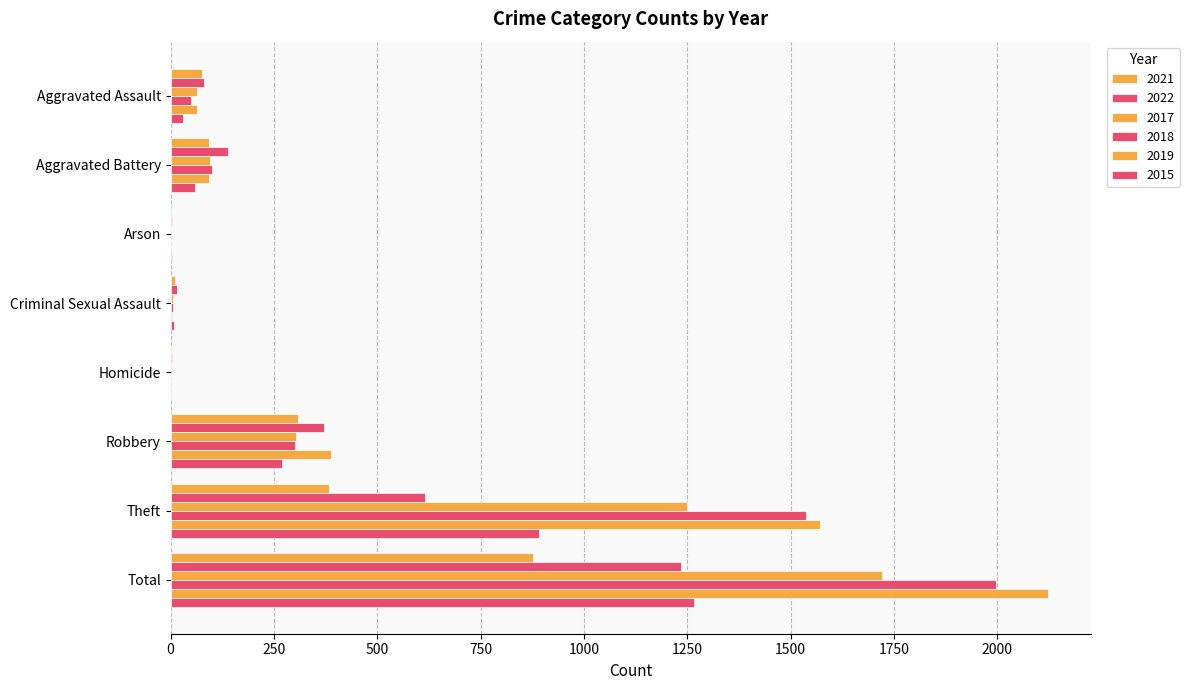

Reading left to right, extract all data points from this chart.

2021: 75	93	1	11	3	309	384	878
2022: 82	139	3	16	4	372	616	1234
2017: 65	96	0	5	1	303	1250	1722
2018: 49	99	1	7	1	302	1538	1998
2019: 63	93	1	4	1	388	1571	2122
2015: 31	60	3	9	0	270	892	1266